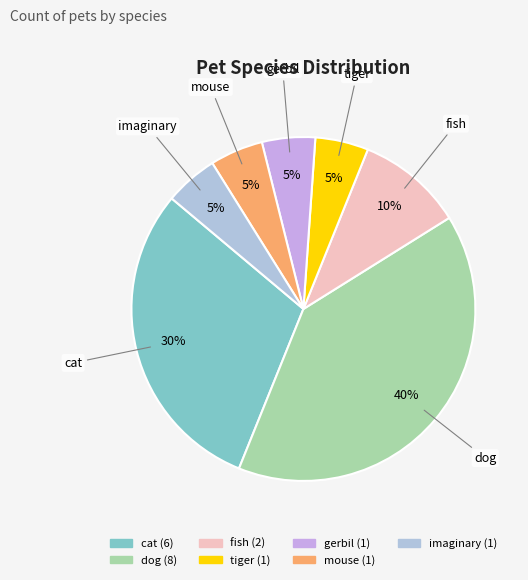

What percentage is the gerbil slice, to the nearest percent?

5%